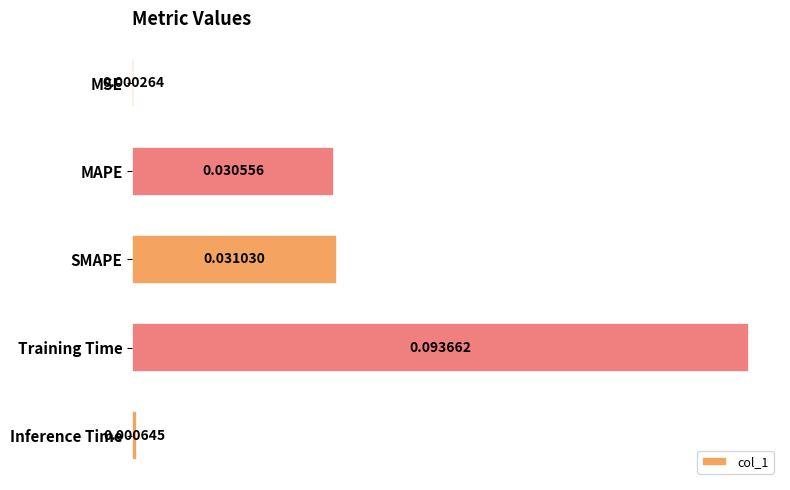

At which category does the chart reach its peak across all series?

Training Time